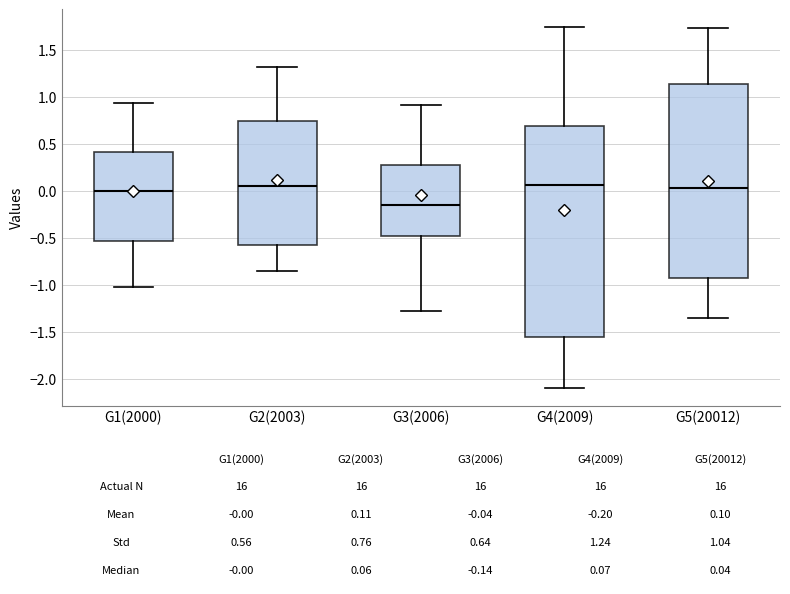

Comparing the boxes themselves (not the whiskers), which one is the tallest?

G4(2009)